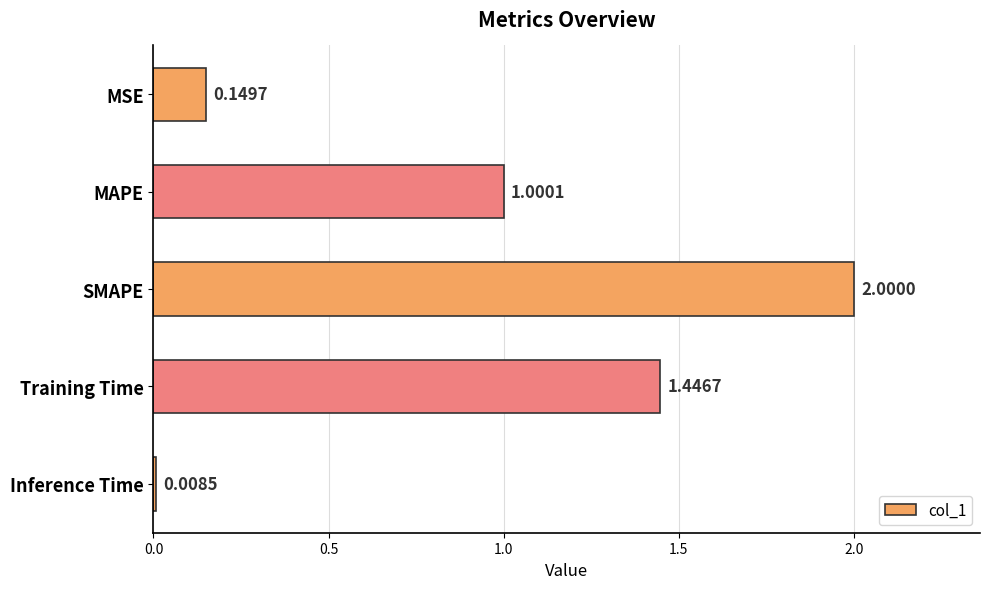

What is the label of the 5th bar from the bottom?

MSE